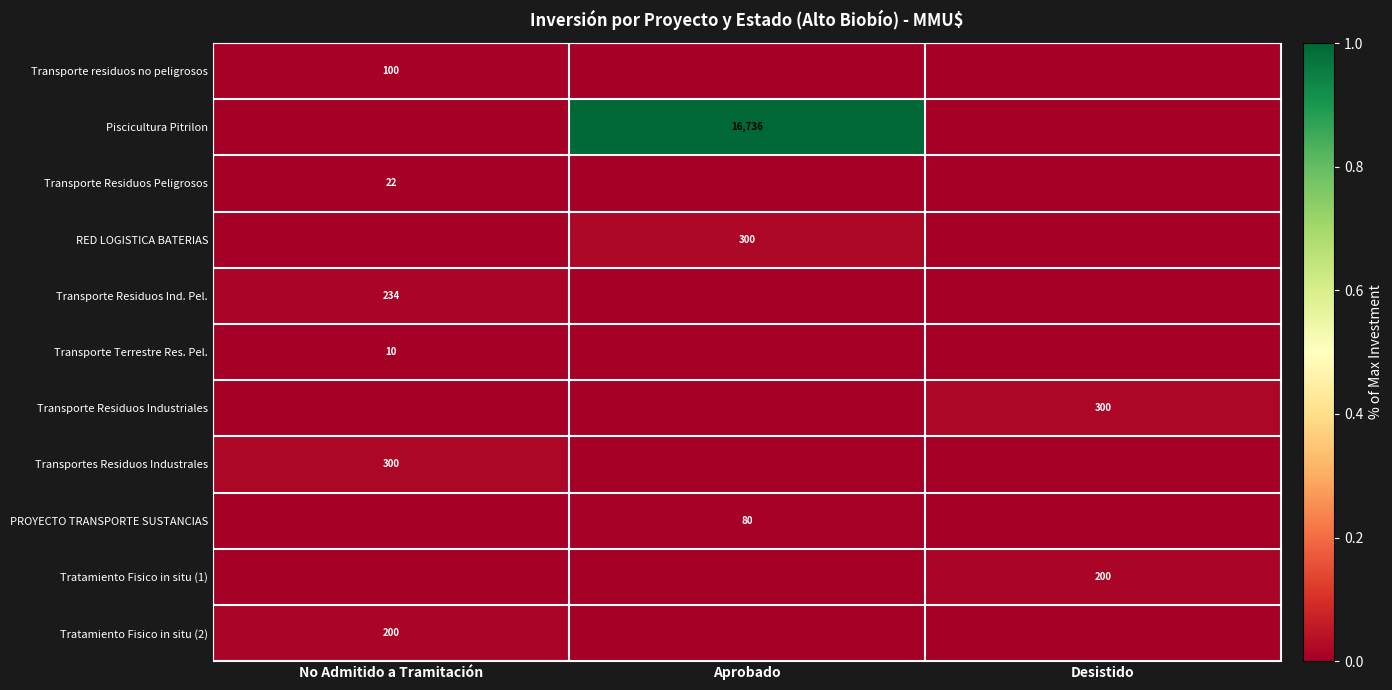

The value of Transporte Residuos Peligrosos at No Admitido a Tramitación is 22. True or false?

True